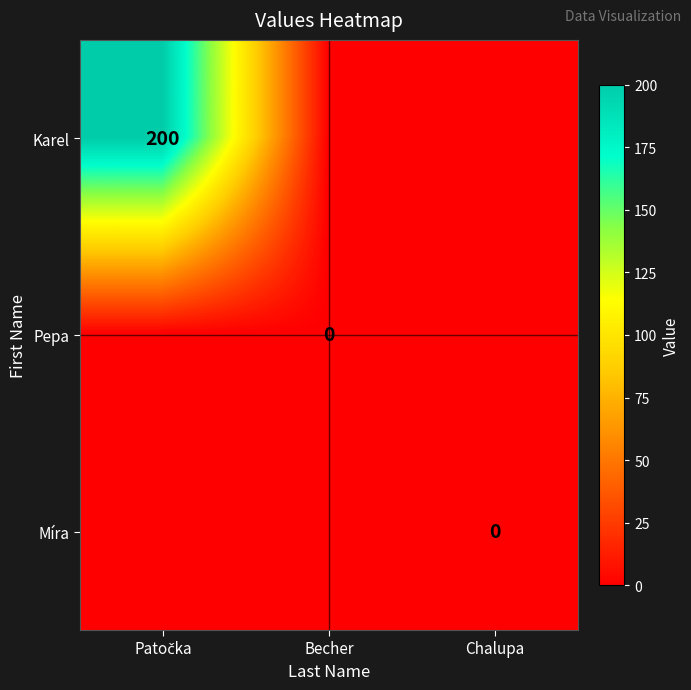

Rank the series by their maximum value, from lowest to highest.

Pepa, Míra, Karel